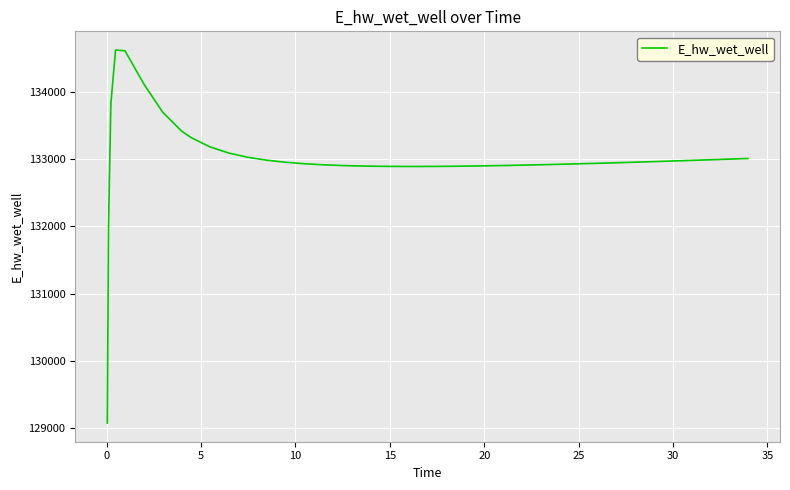

What is the smallest value displayed?

129070.3